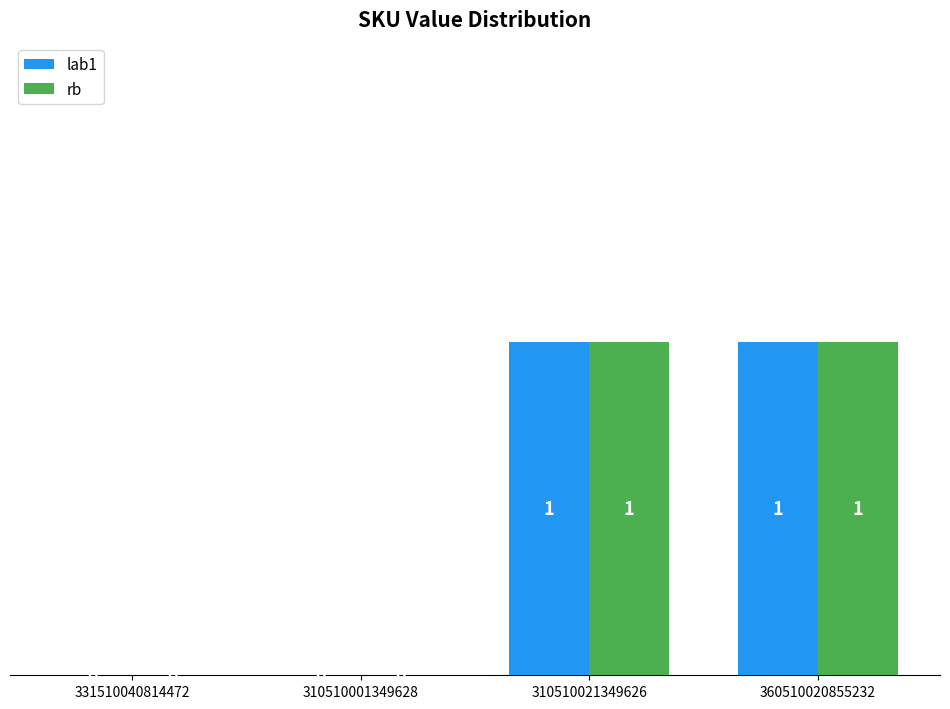

Is the value of rb at 360510020855232 greater than the value of lab1 at 310510001349628?

Yes